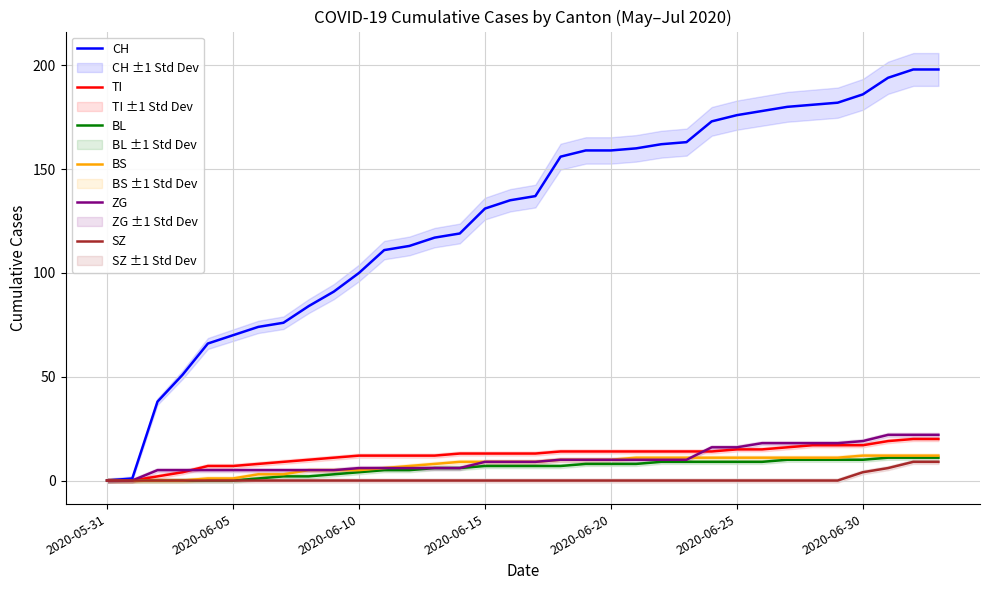

What is the maximum value for SZ?

9